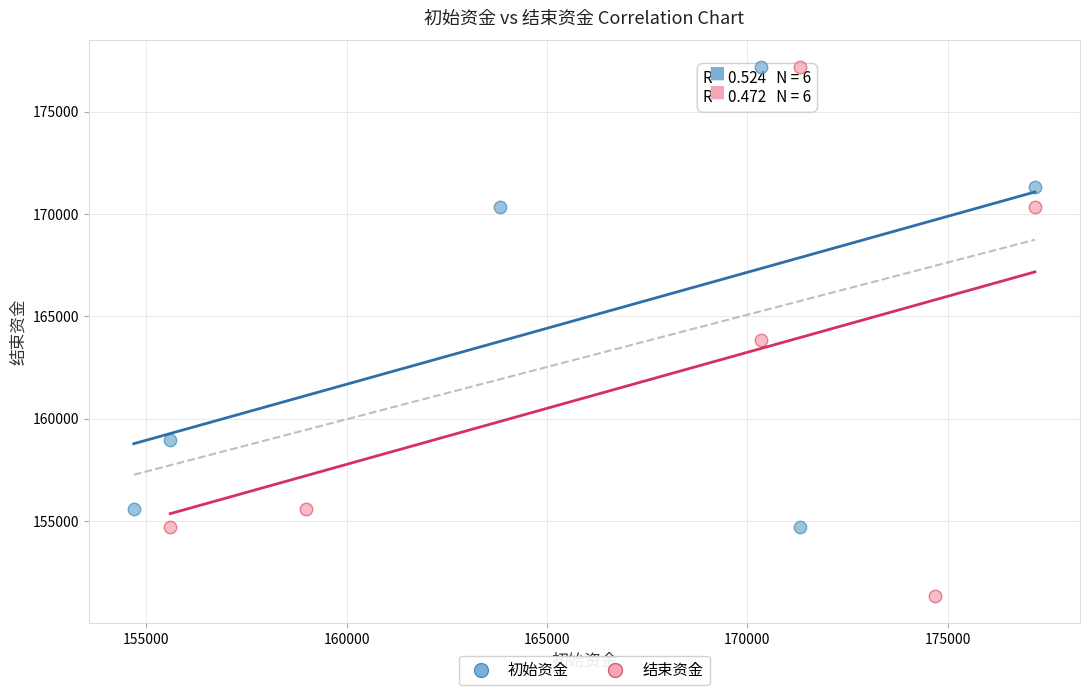

Which series has the widest spread of Y values?

结束资金